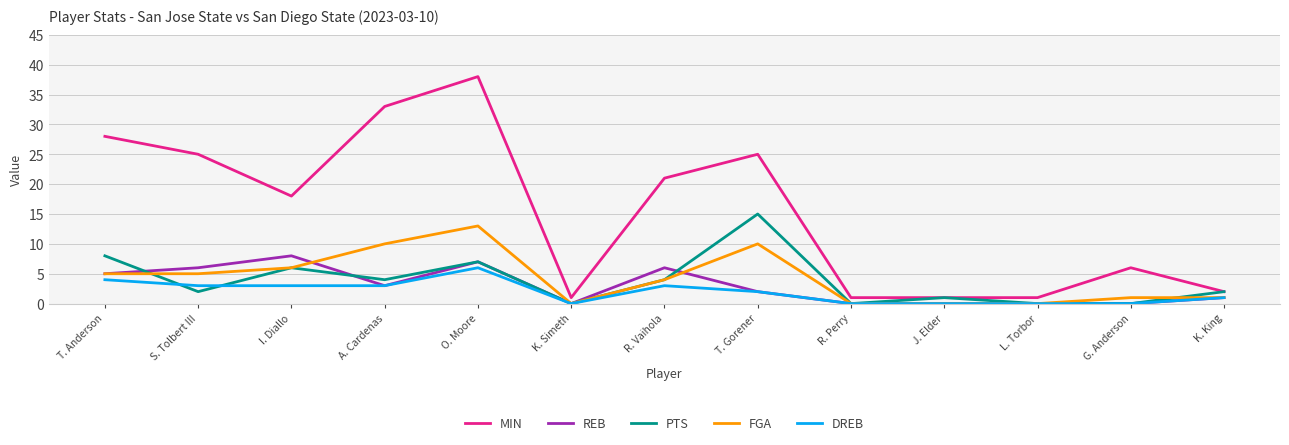

What is the highest value of the MIN series?

38